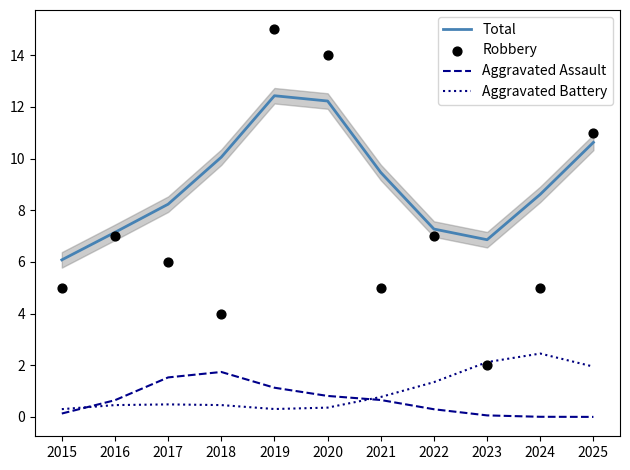

Which series reaches the minimum Y coordinate?

Aggravated Assault